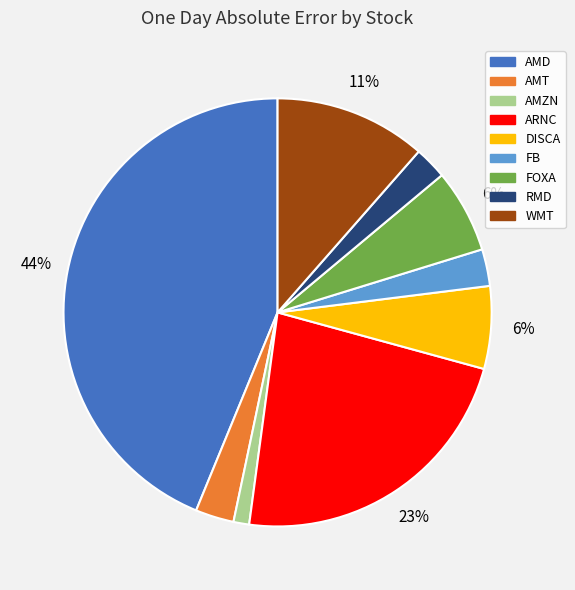

To the nearest percent, what is the average slice percentage?

11%